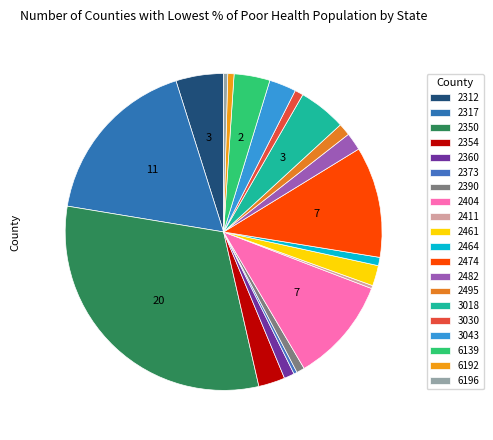

Count the number of slices in the pie.

20